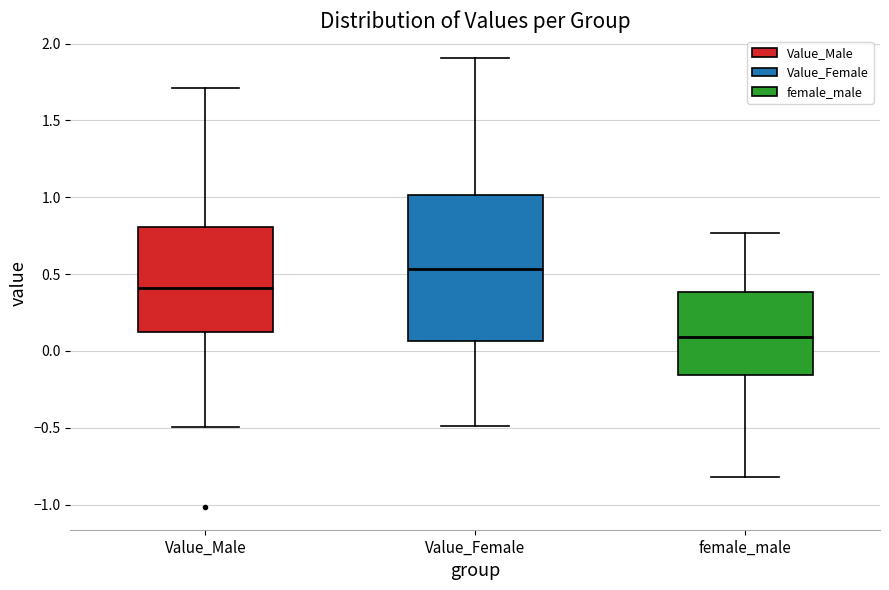

Where does the median line of the box for Value_Female sit on the y-axis? The values are not printed on the chart, so give them approximately, as read against the axis.

0.55